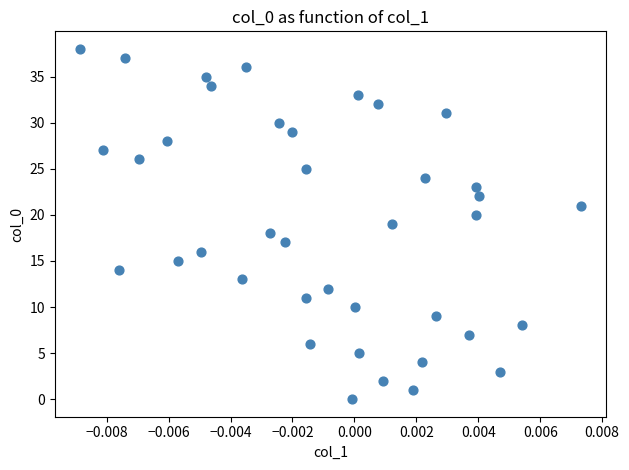

What is the range of Y values (max minus min)?

38